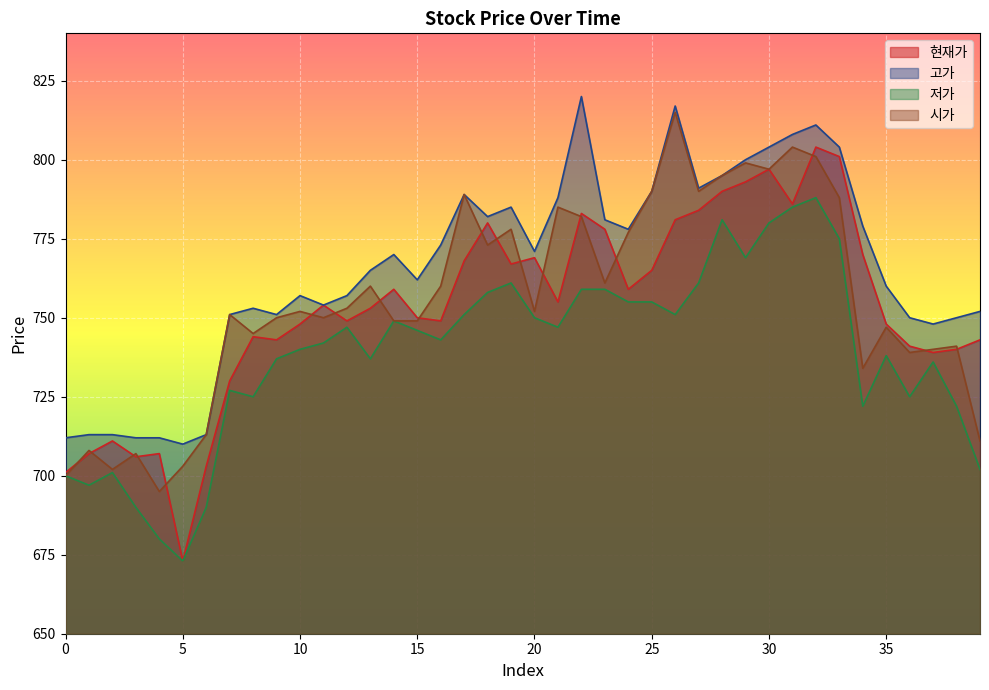

At which category does the chart reach its peak across all series?

22